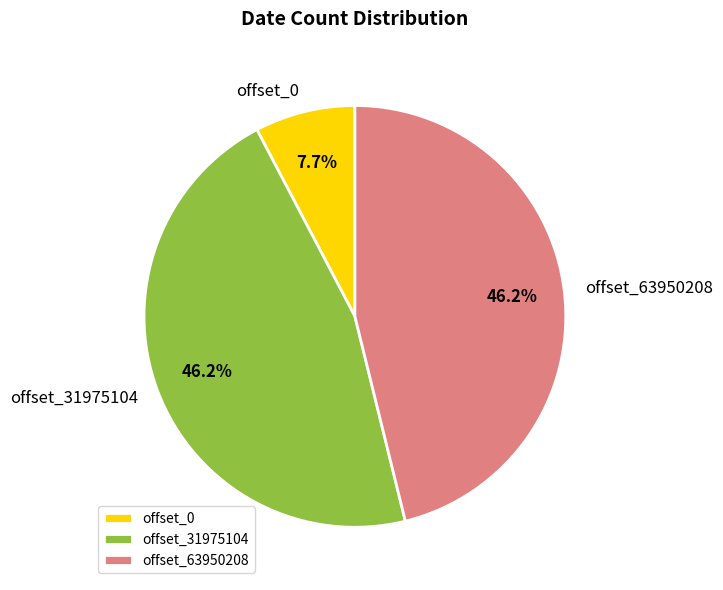

What is the smallest slice in the pie chart?

offset_0